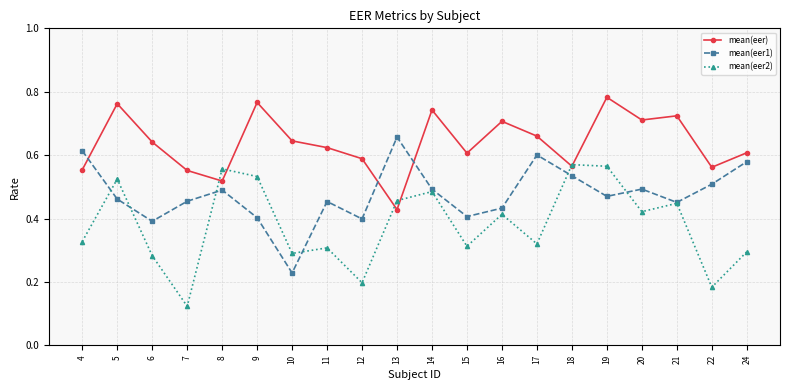

Rank the series by their average value, from highest to lowest.

mean(eer), mean(eer1), mean(eer2)